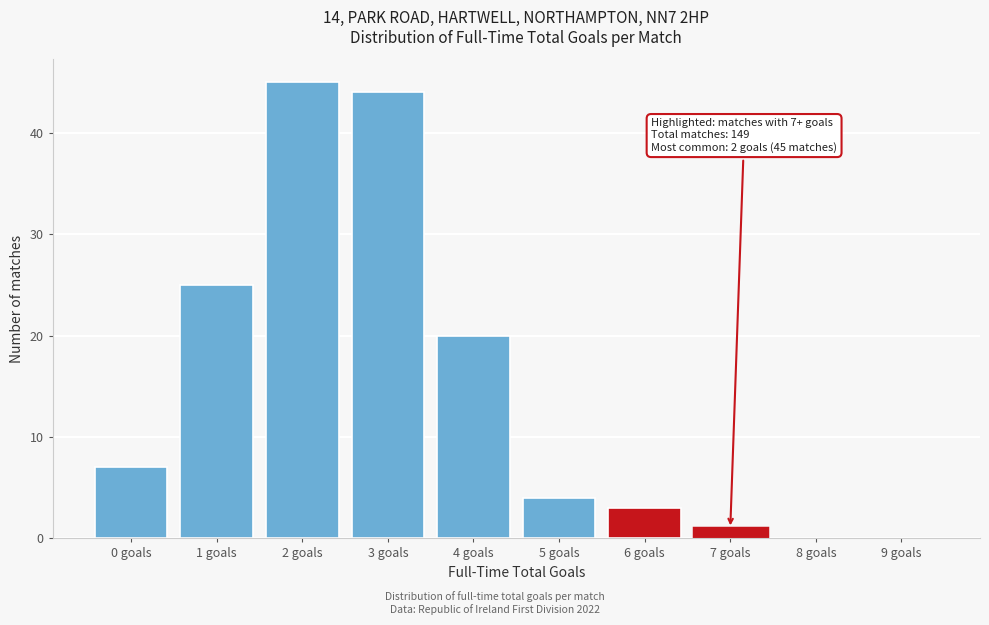

Reading right to left, extract all data points from this chart.

9 goals=0	8 goals=0	7 goals=1	6 goals=3	5 goals=4	4 goals=20	3 goals=44	2 goals=45	1 goals=25	0 goals=7